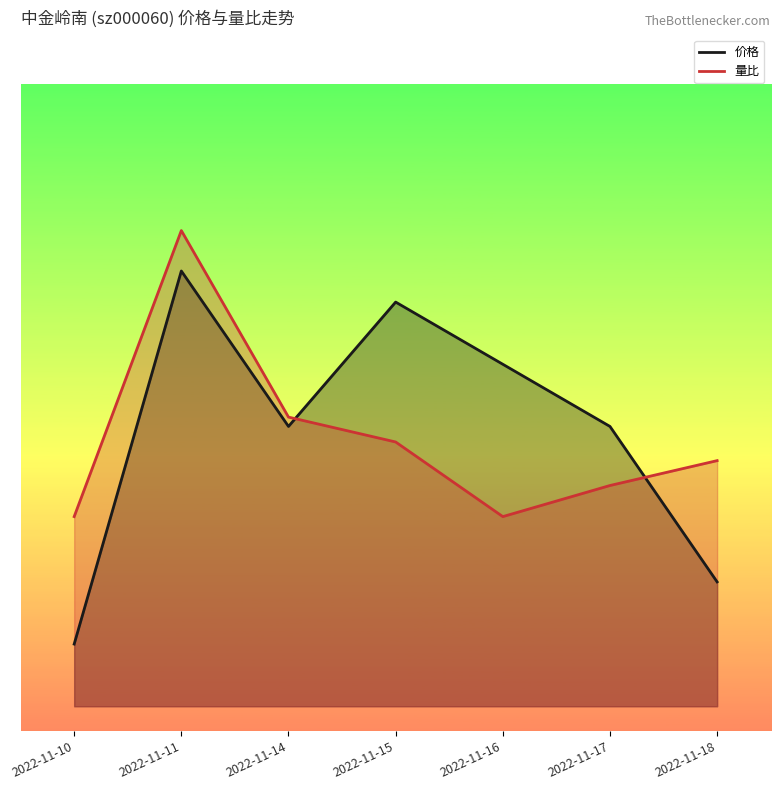

Is it true that 价格 equals 0.4 at 2022-11-10?

False